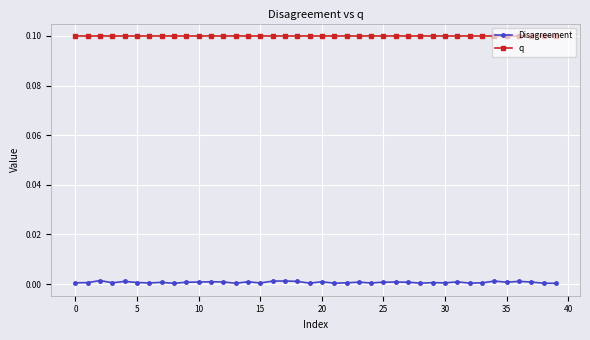

List the series in order of their overall mean, highest first.

q, Disagreement